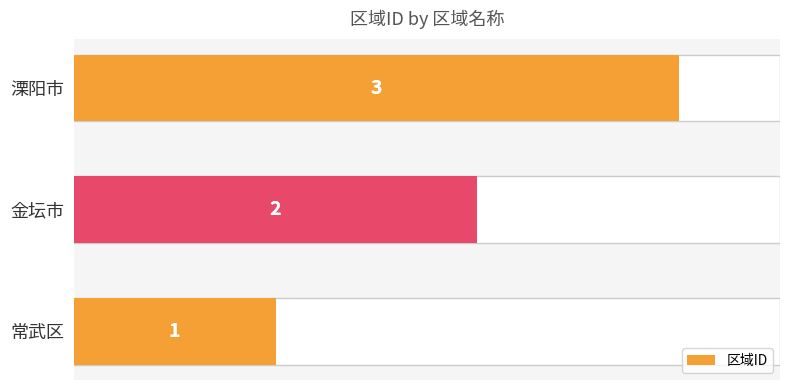

What is the ratio of the value at 金坛市 to the value at 常武区?

2.0